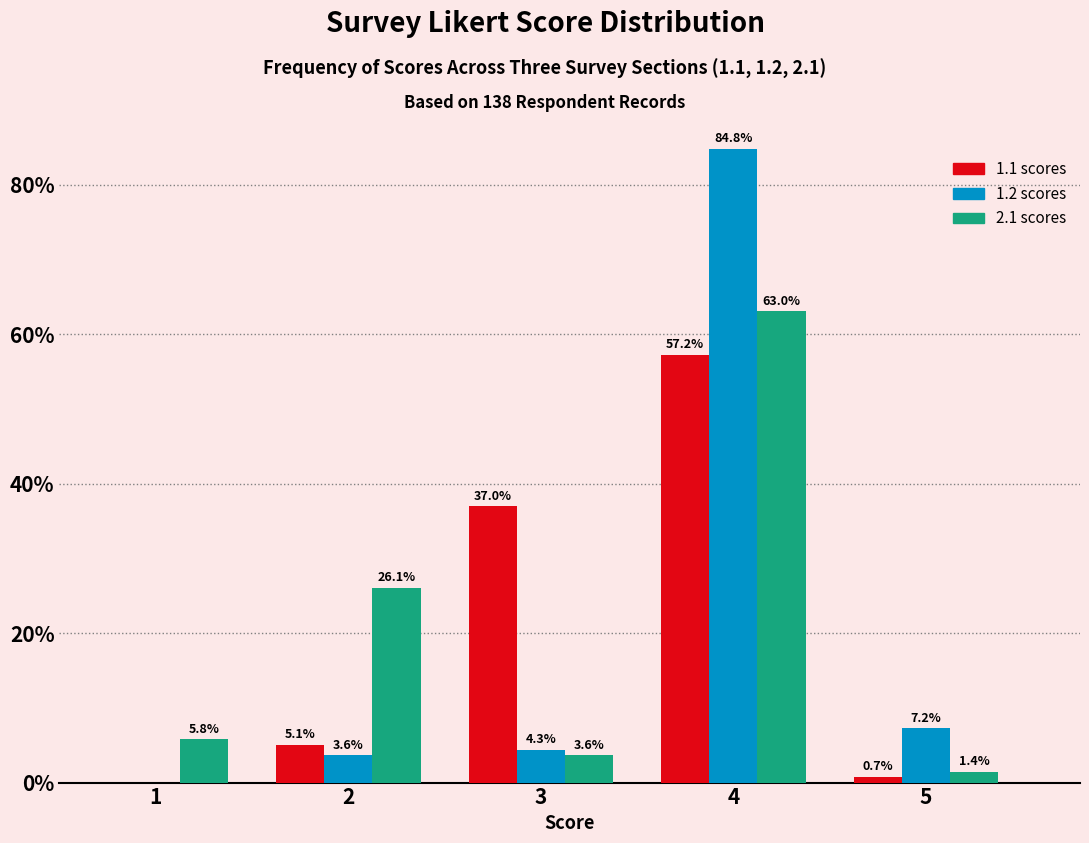

Reading left to right, list all the values displayed in this chart.

1.1 scores: 1=0.0	2=5.1	3=37.0	4=57.2	5=0.7
1.2 scores: 1=0.0	2=3.6	3=4.3	4=84.8	5=7.2
2.1 scores: 1=5.8	2=26.1	3=3.6	4=63.0	5=1.4